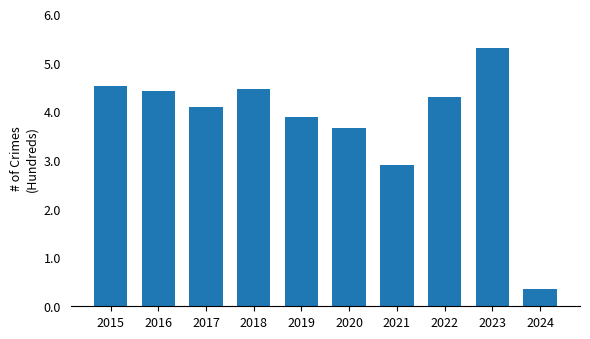

What is the average value?

380